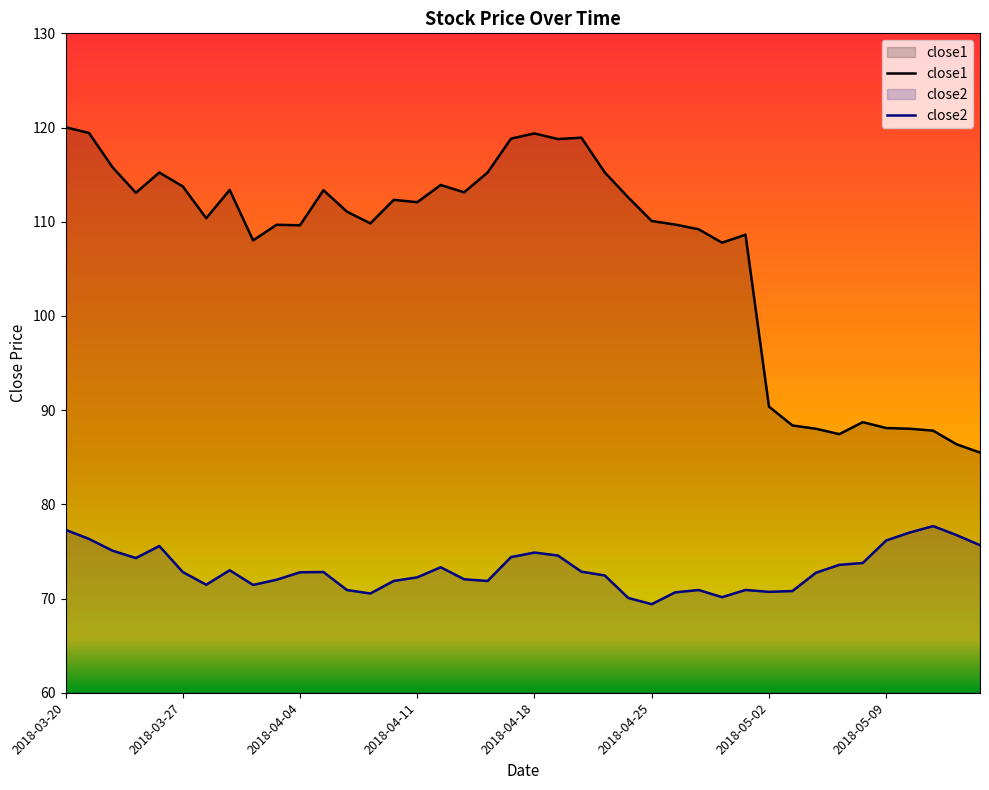

What value does the close1 series have at 2018-03-20?

120.0